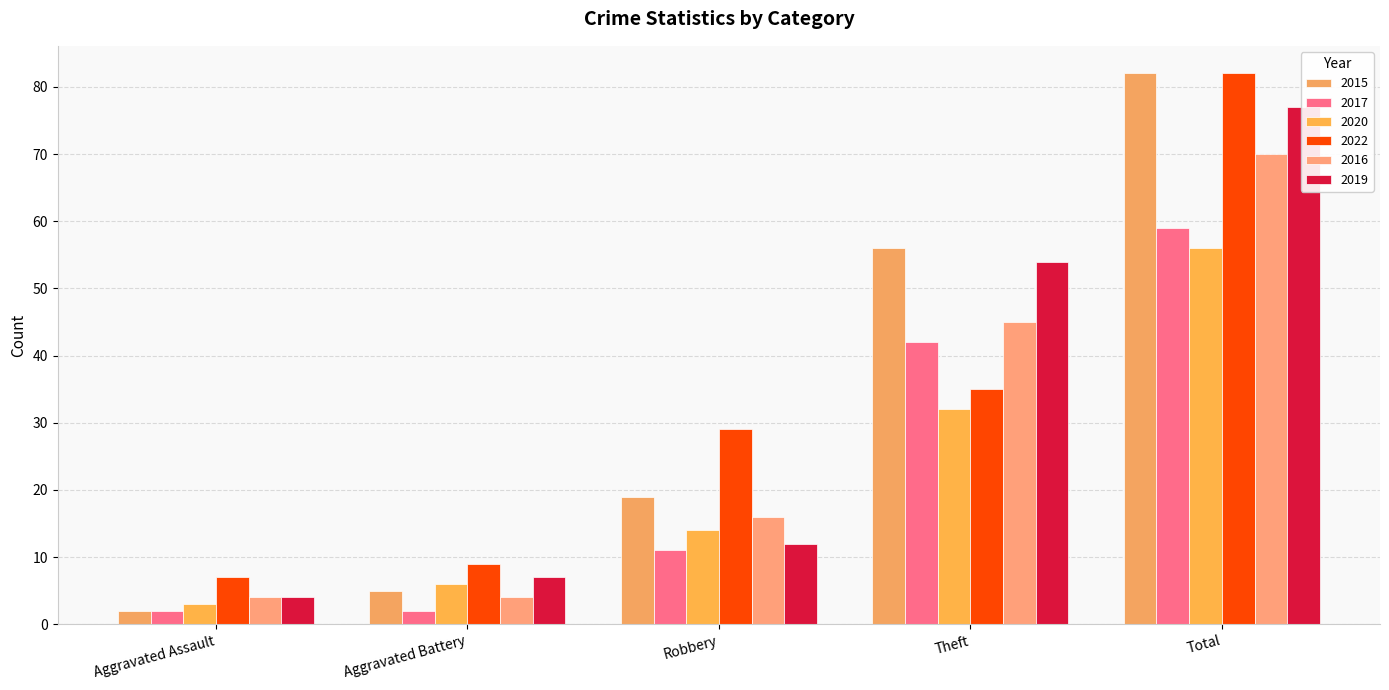

Reading left to right, transcribe all the data shown in this chart.

2015: 2	5	19	56	82
2017: 2	2	11	42	59
2020: 3	6	14	32	56
2022: 7	9	29	35	82
2016: 4	4	16	45	70
2019: 4	7	12	54	77